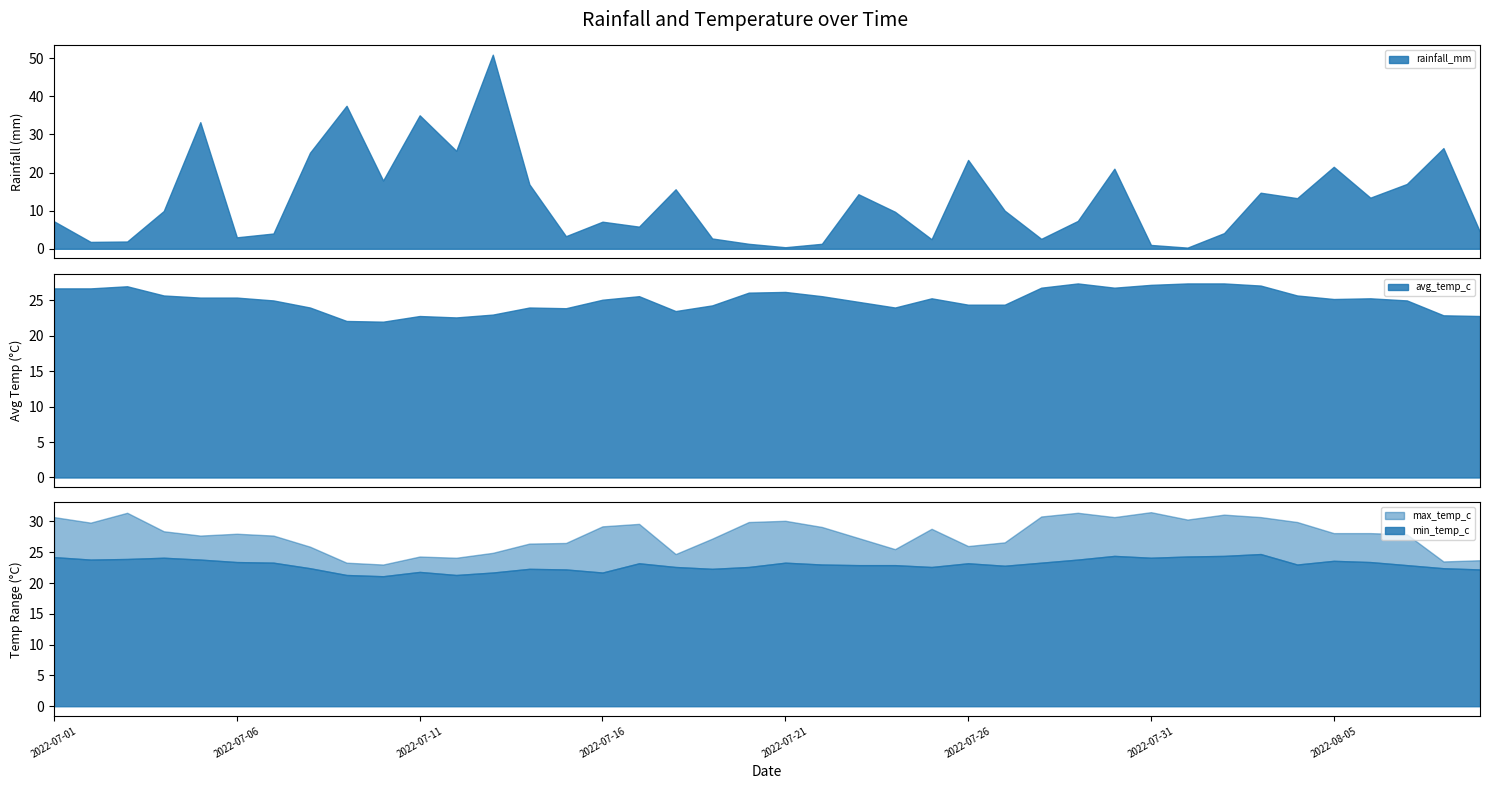

Between 2022-07-26 and 2022-07-22, which is larger?

2022-07-26